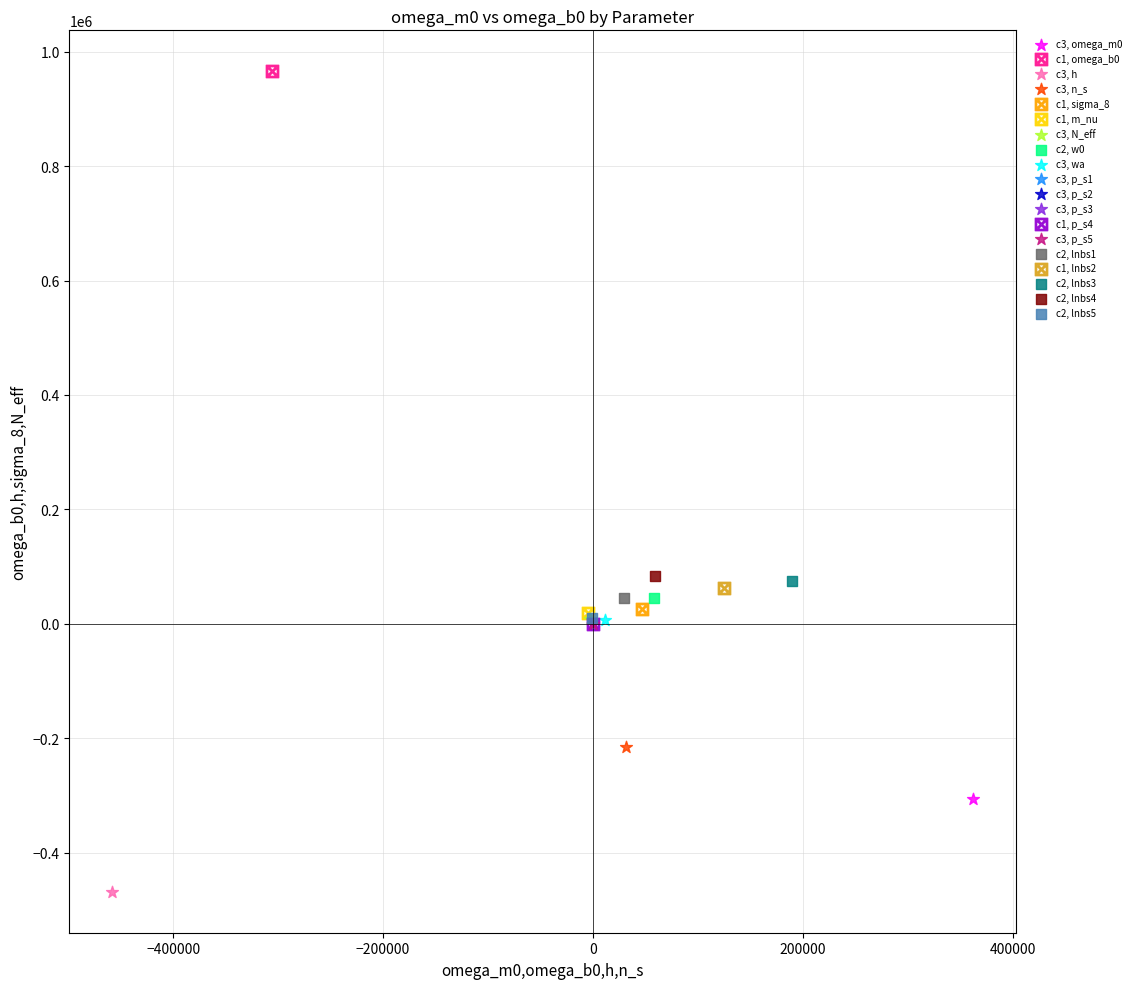

What are all the series names shown in the legend?

c3, omega_m0, c1, omega_b0, c3, h, c3, n_s, c1, sigma_8, c1, m_nu, c3, N_eff, c2, w0, c3, wa, c3, p_s1, c3, p_s2, c3, p_s3, c1, p_s4, c3, p_s5, c2, lnbs1, c1, lnbs2, c2, lnbs3, c2, lnbs4, c2, lnbs5